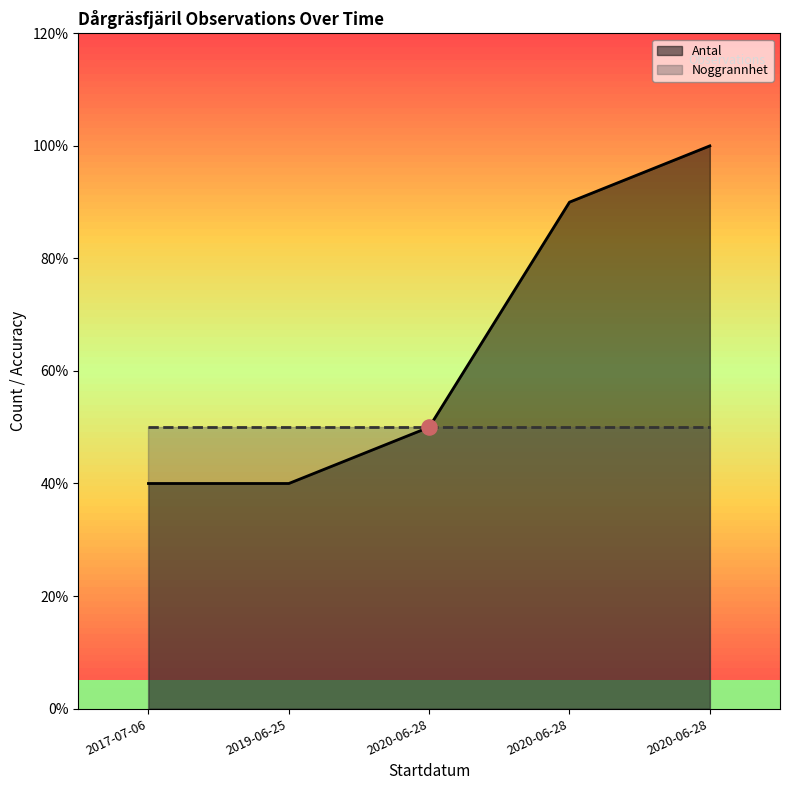

What is the ratio of the value at 2020-06-28 to the value at 2019-06-25?

2.2